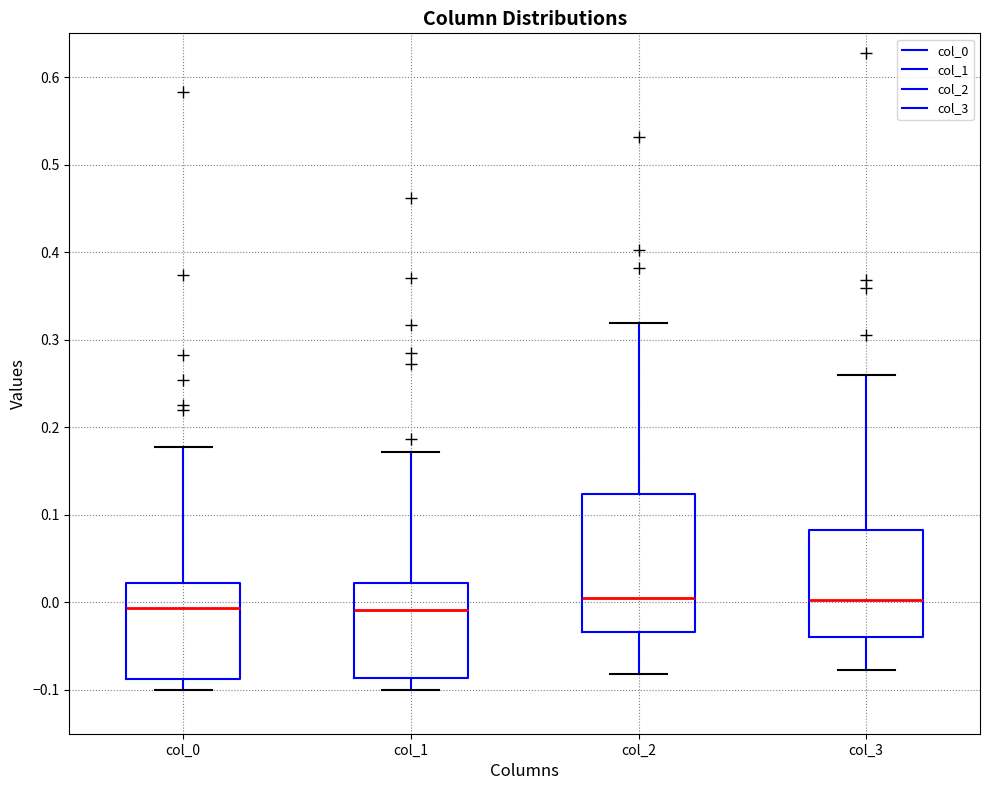

Comparing the boxes themselves (not the whiskers), which one is the tallest?

col_2